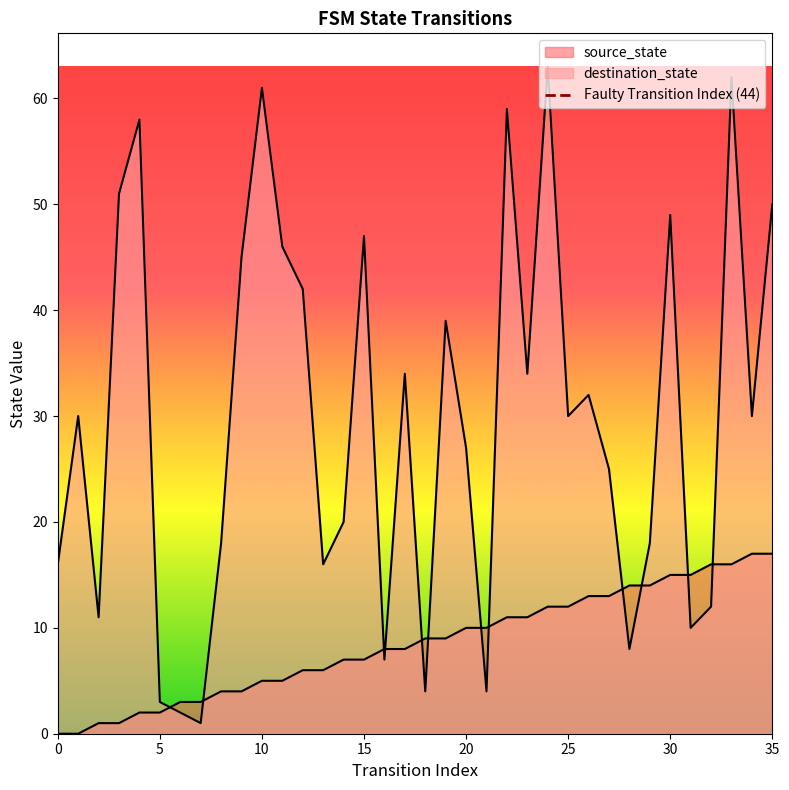

At which category does destination_state reach its first local valley?

2